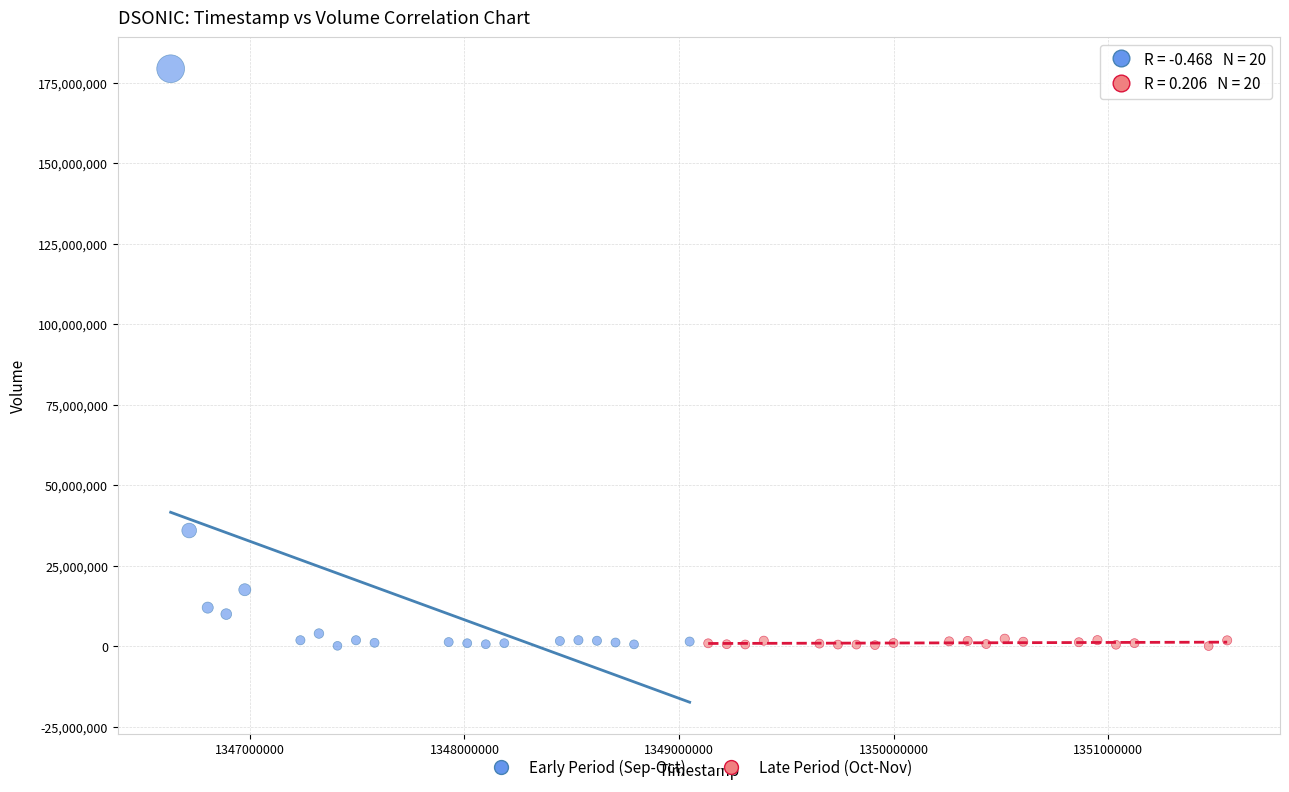

Which series reaches the maximum Y coordinate?

Early Period (Sep-Oct)